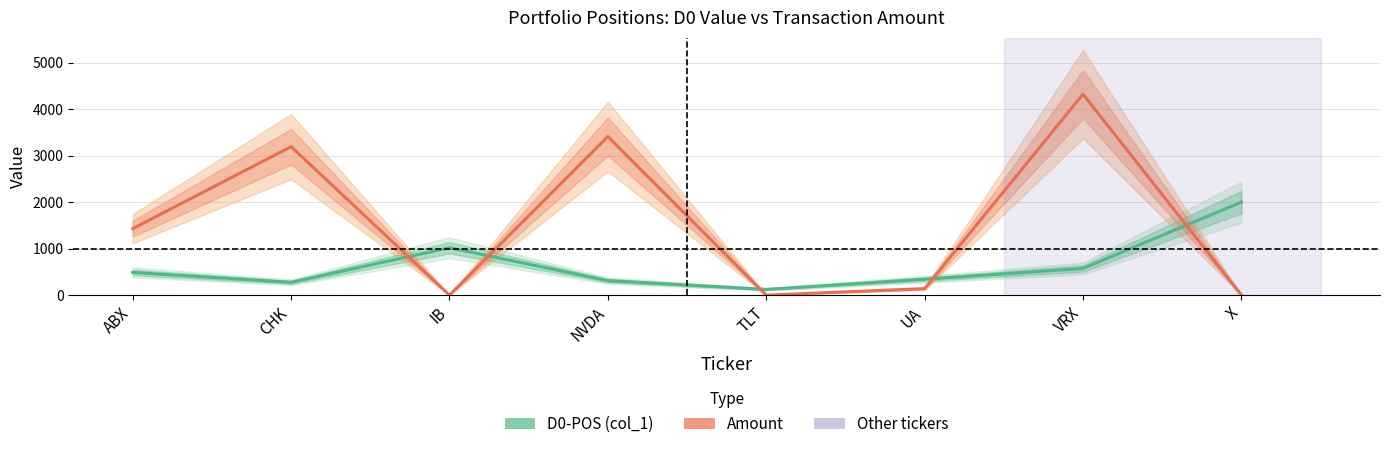

Reading left to right, list all the values displayed in this chart.

D0-POS (col_1): 489.0	275.8	1020.0	312.0	123.0	342.0	574.0	2001.0
Amount: 1430.0	3194.0	0.0	3412.0	0.0	140.0	4323.0	0.0